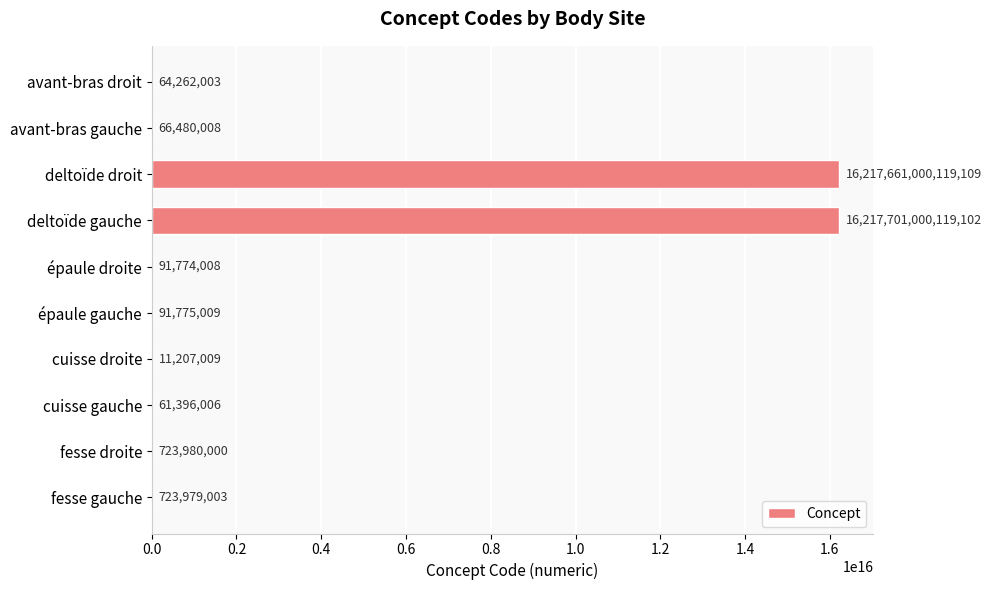

The chart shows a value of 723980000 at fesse droite. True or false?

True